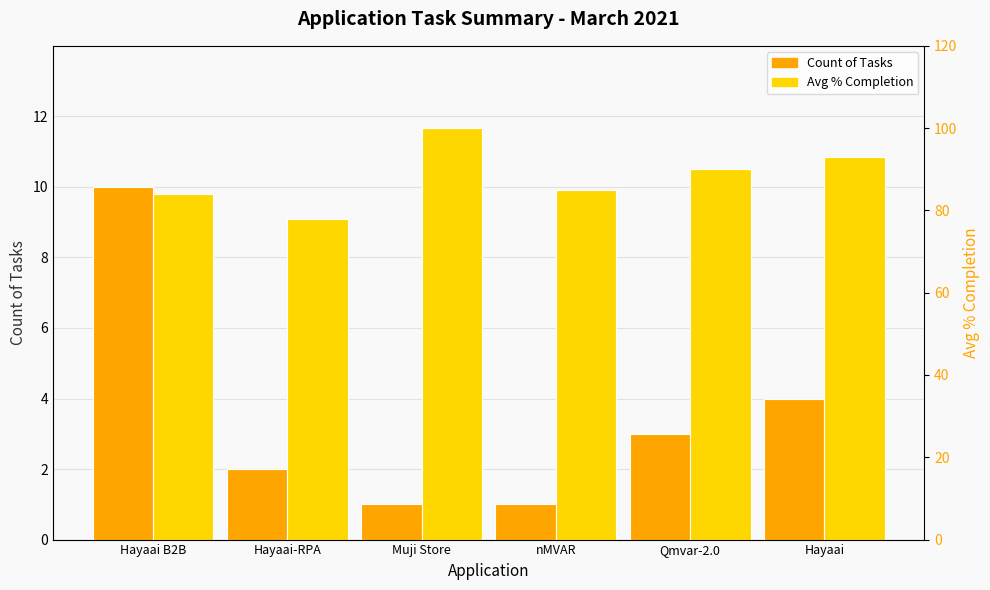

What is the value of the Count of Tasks bar at the 6th from the left?

4